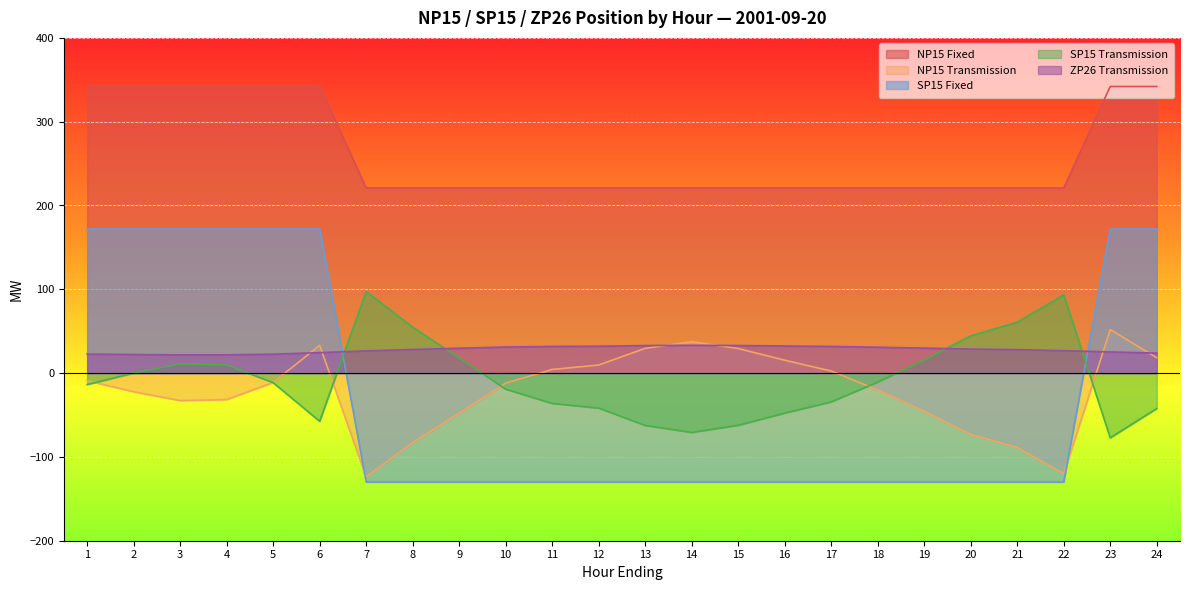

The NP15 Transmission series shows 52.3 at 13. True or false?

False